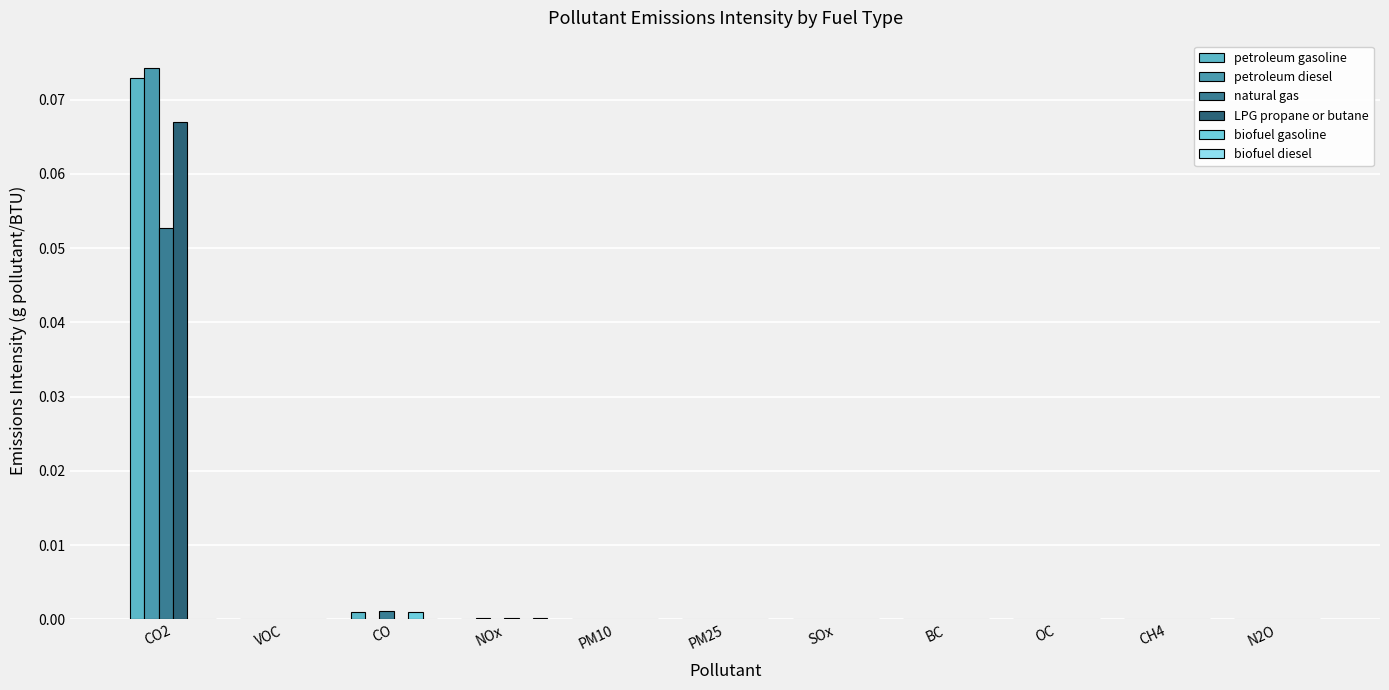

How many groups of bars are there?

11